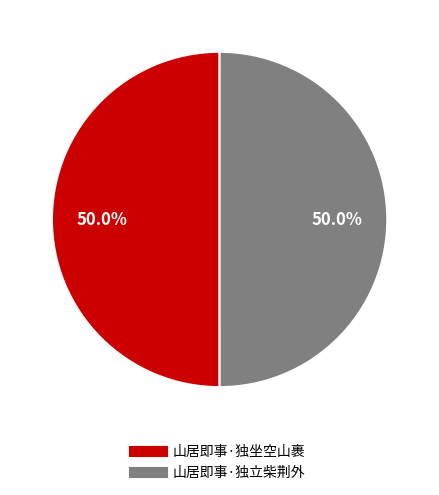

To the nearest percent, what portion does 山居即事·独坐空山裹 represent?

50%